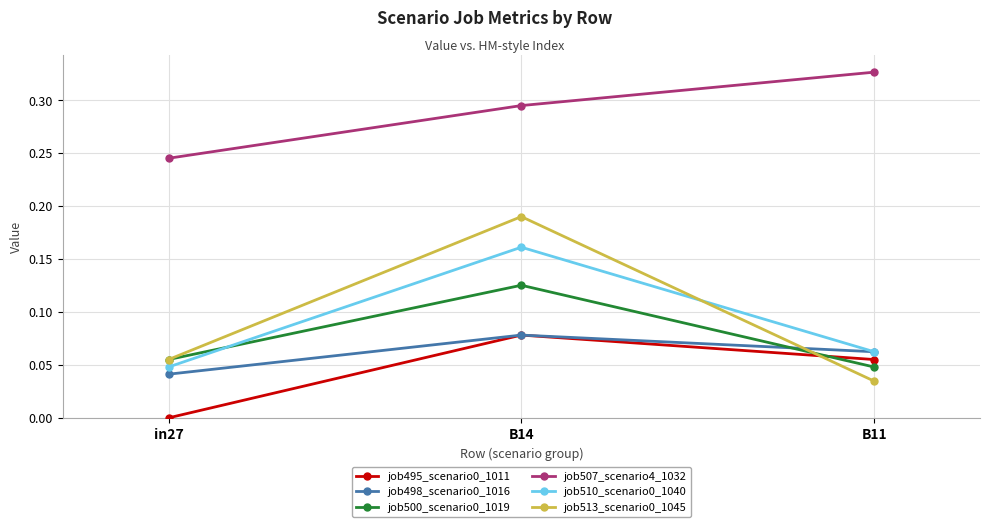

True or false: job513_scenario0_1045 has a value of 0.1 at B11.

False